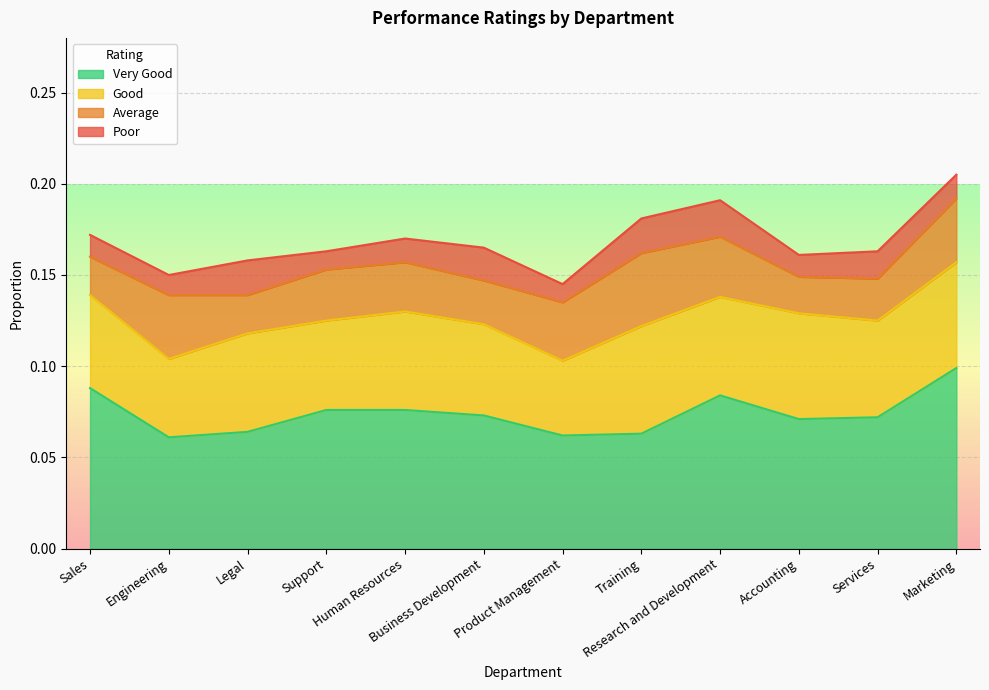

True or false: Good and Average intersect in this chart.

False